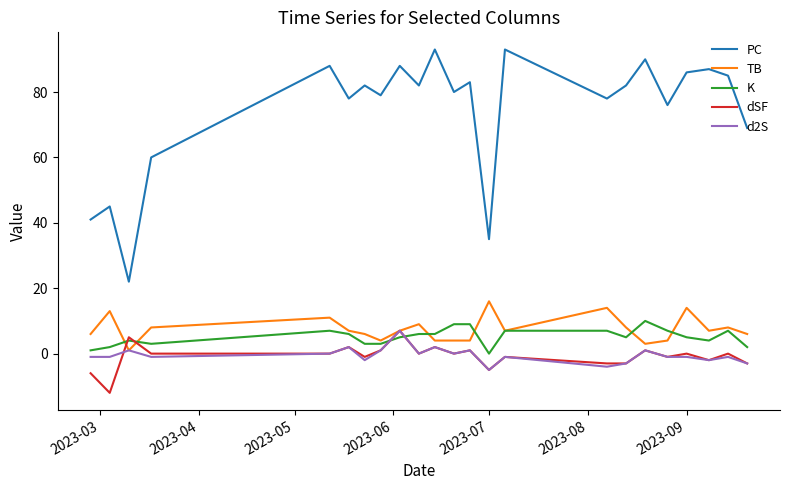

What is the minimum value for dSF?

-12